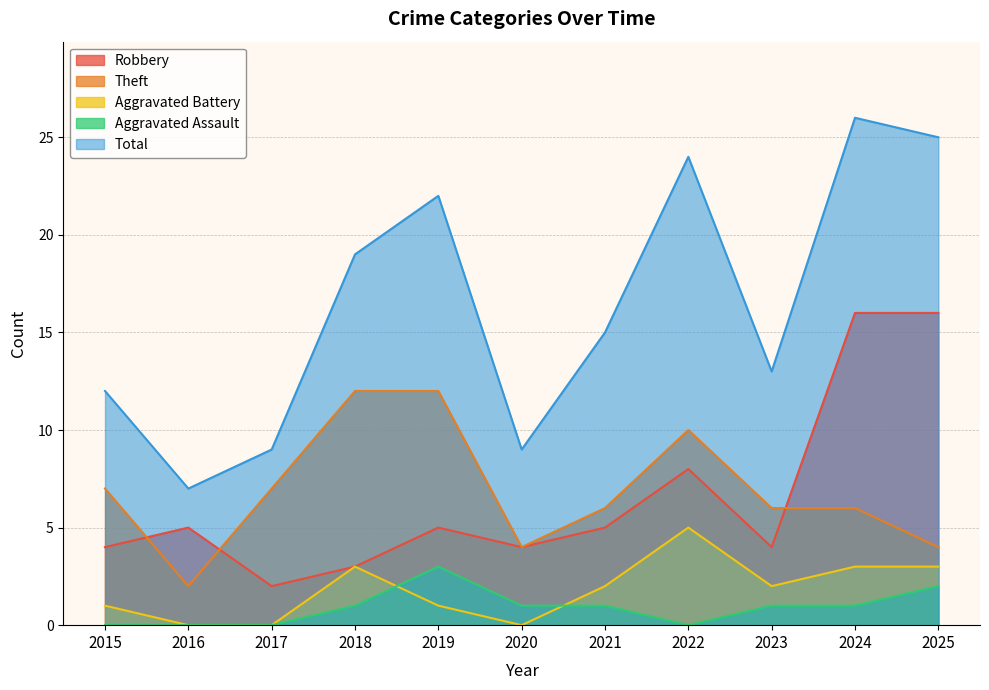

How many data points in Aggravated Assault are above 1?

2